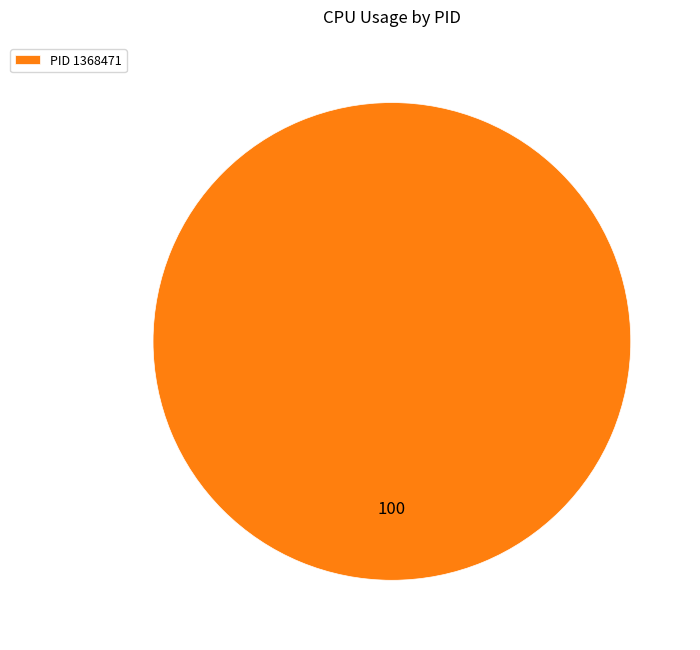

How many segments does this pie chart have?

1